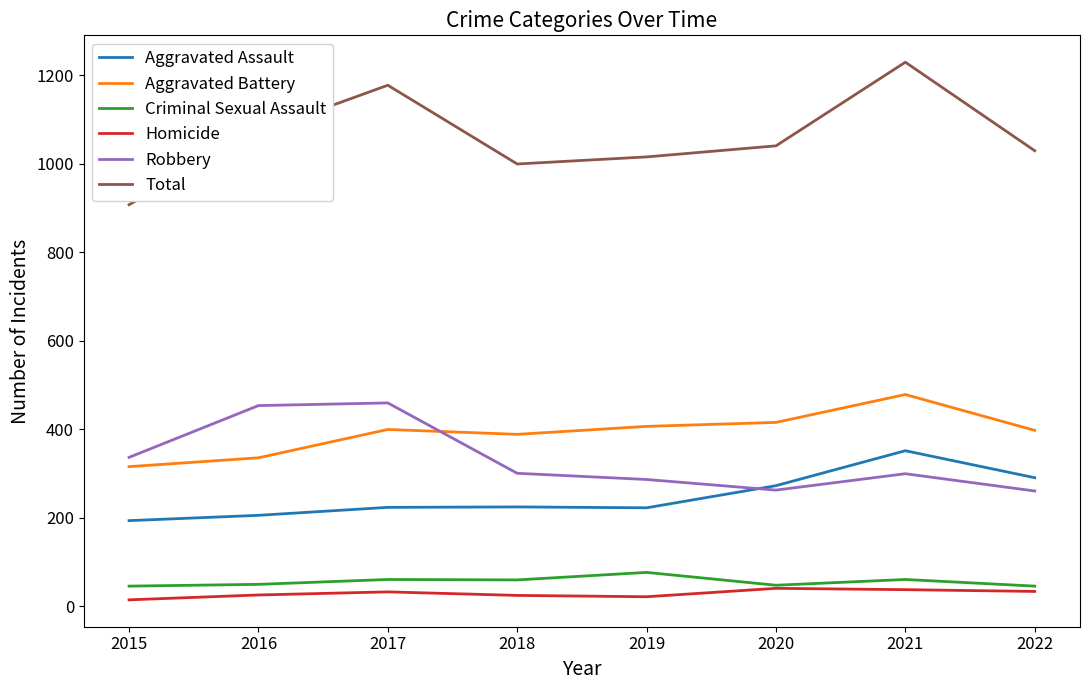

Which series has the largest total across all categories?

Total